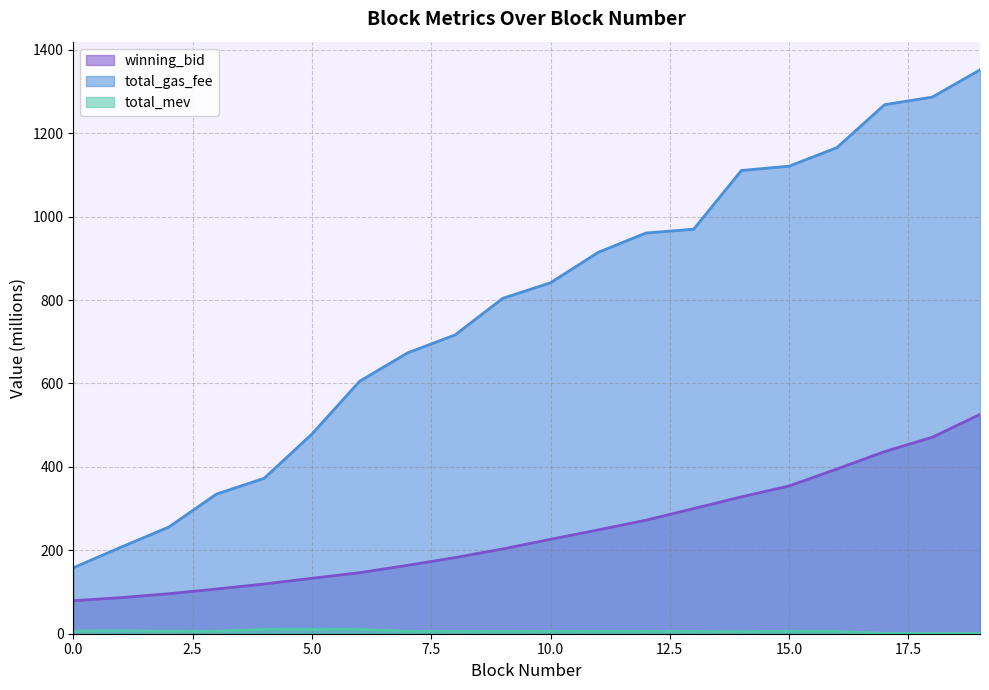

Reading right to left, transcribe all the data shown in this chart.

winning_bid: 525.8	471.0	436.5	394.9	354.2	328.1	300.0	272.2	249.0	226.3	203.3	182.5	163.9	146.3	132.9	119.2	107.2	95.9	86.5	79.2
total_gas_fee: 1351.8	1286.5	1268.3	1165.3	1120.9	1110.6	969.8	960.7	914.3	841.4	804.1	716.4	673.0	605.2	478.6	372.6	334.7	255.7	207.5	158.0
total_mev: 0.8	0.9	0.9	5.8	5.8	5.2	5.5	5.7	5.7	5.6	5.6	5.5	5.6	10.7	10.6	10.7	6.1	6.2	7.0	6.5